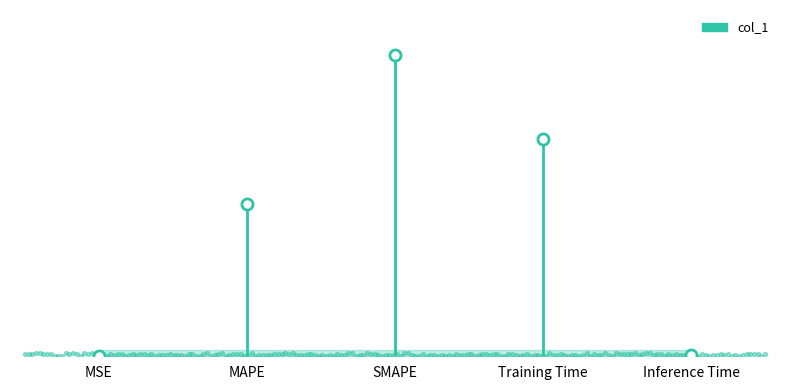

What is the change in value from MAPE to SMAPE?

+1.0